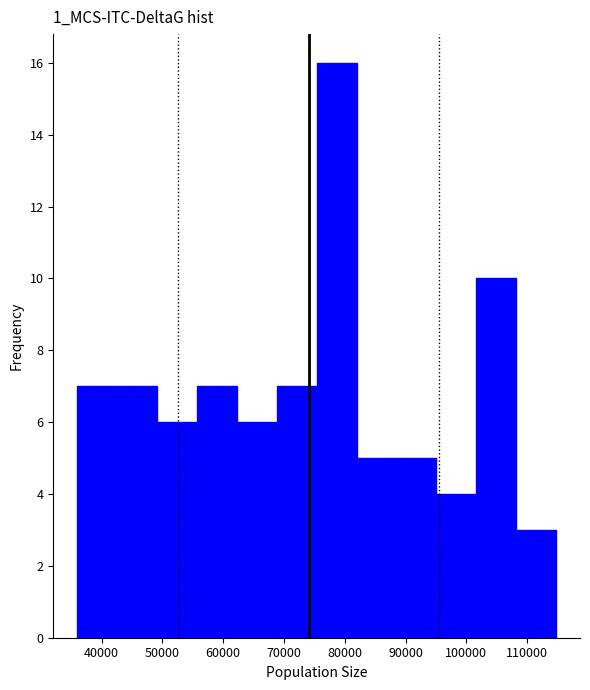

Which range on the x-axis has the tallest bar?

75000 to 82000